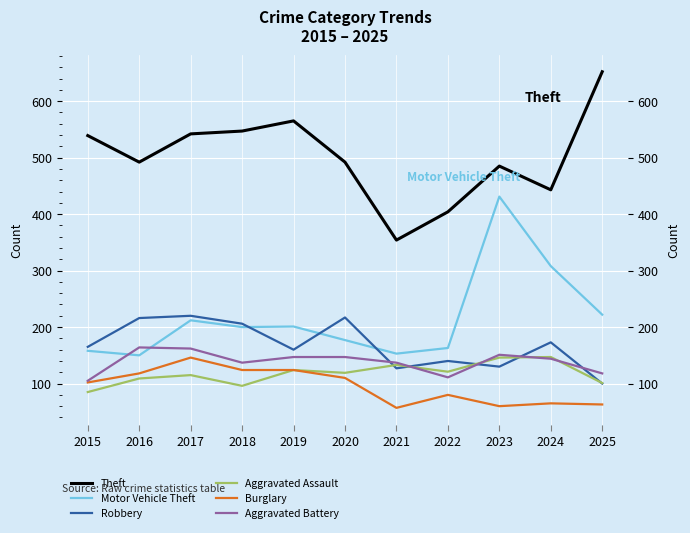

What is the approximate value of Theft at 2025, to the nearest 50?

650